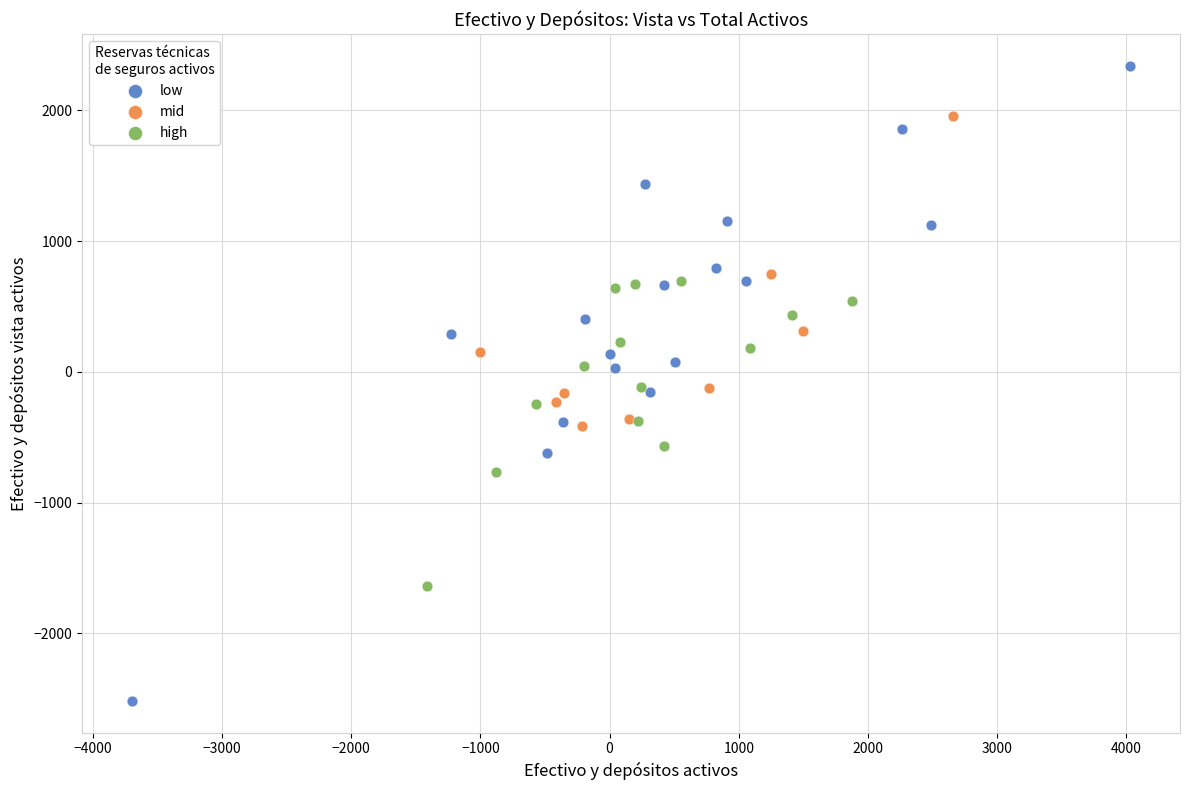

Which series contains the lowest Y value?

low